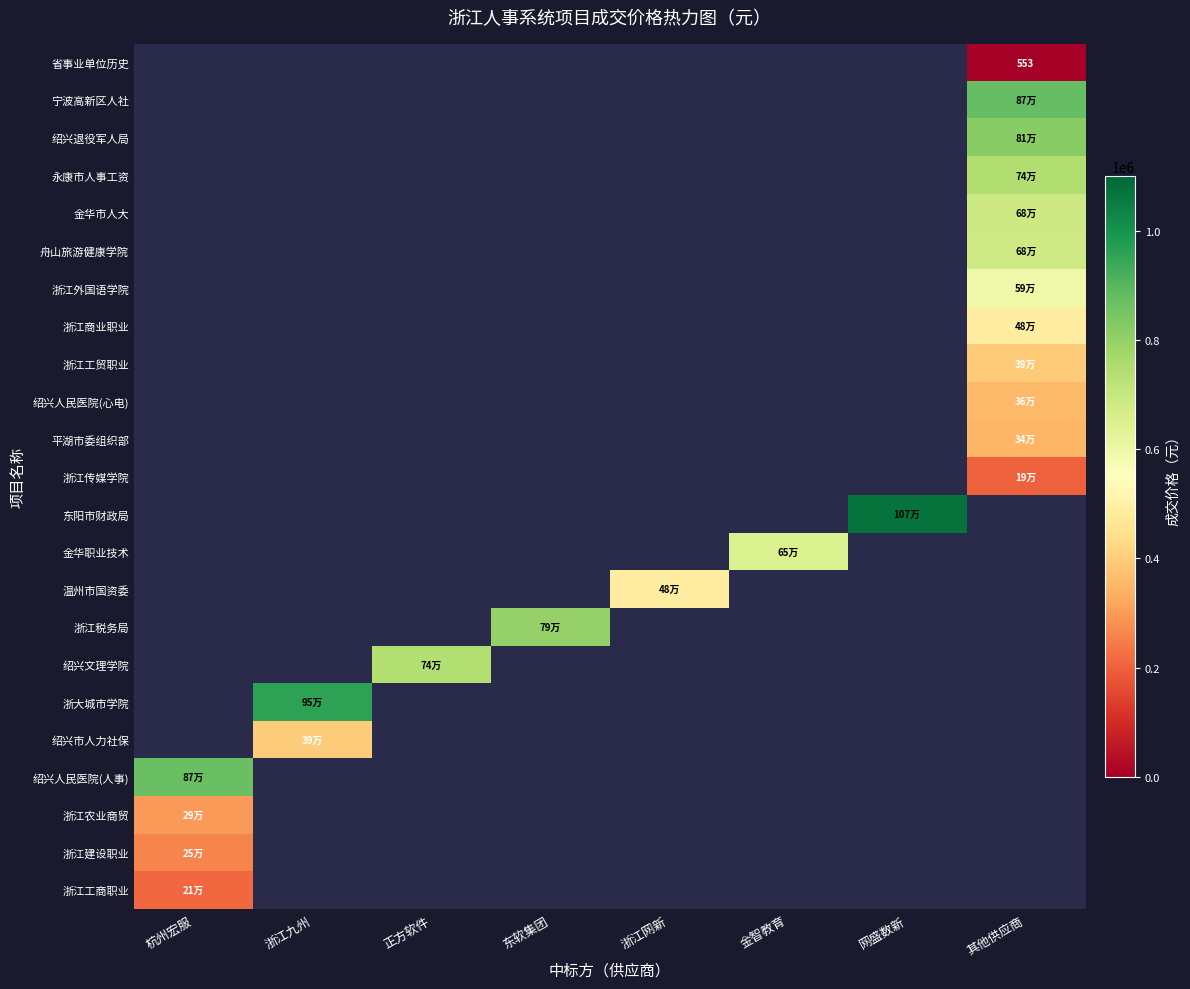

How many positive values does the 省事业单位历史 series have?

1